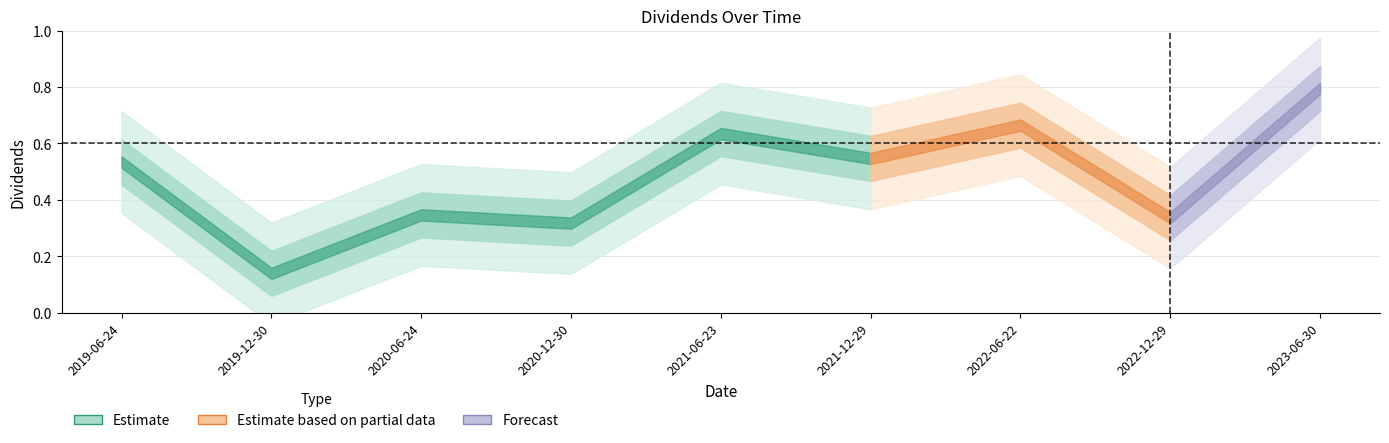

What value does the data have at 2019-12-30?

0.1